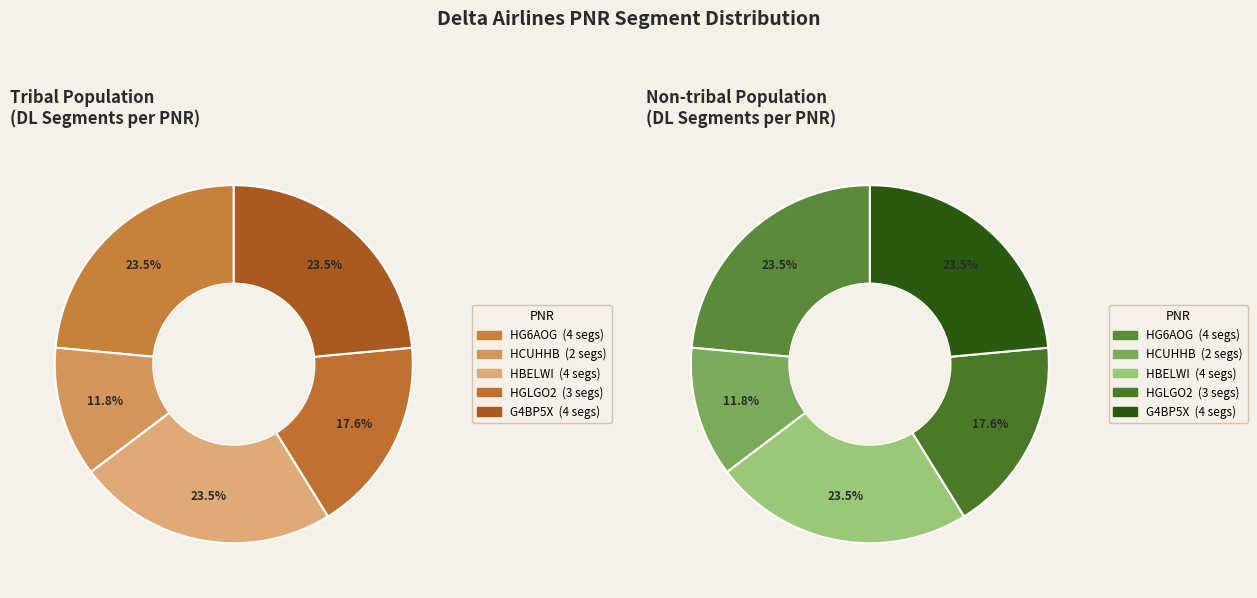

How many segments does this pie chart have?

5